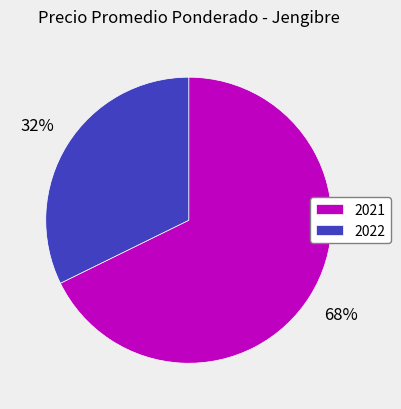

Which category has the smallest portion of the pie?

2022